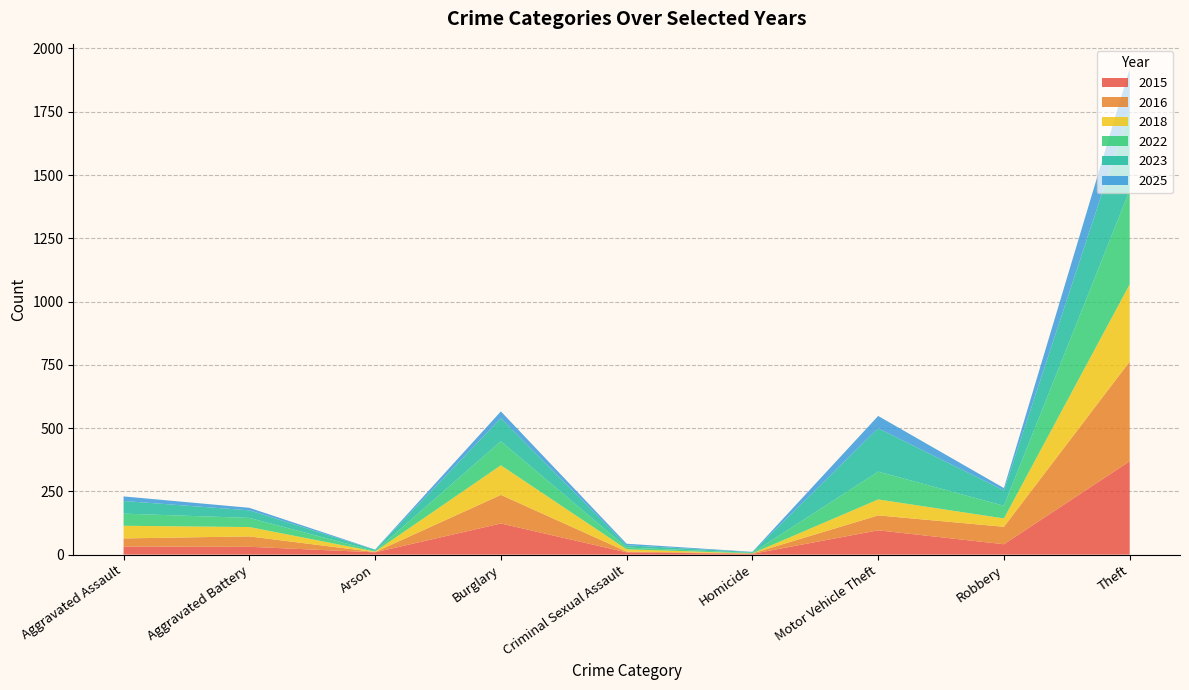

Reading left to right, transcribe all the data shown in this chart.

2015: Aggravated Assault=32	Aggravated Battery=31	Arson=9	Burglary=123	Criminal Sexual Assault=9	Homicide=3	Motor Vehicle Theft=96	Robbery=41	Theft=369
2016: Aggravated Assault=32	Aggravated Battery=41	Arson=1	Burglary=113	Criminal Sexual Assault=3	Homicide=2	Motor Vehicle Theft=59	Robbery=69	Theft=394
2018: Aggravated Assault=50	Aggravated Battery=37	Arson=2	Burglary=117	Criminal Sexual Assault=9	Homicide=0	Motor Vehicle Theft=63	Robbery=33	Theft=305
2022: Aggravated Assault=48	Aggravated Battery=36	Arson=2	Burglary=95	Criminal Sexual Assault=7	Homicide=2	Motor Vehicle Theft=110	Robbery=50	Theft=372
2023: Aggravated Assault=50	Aggravated Battery=30	Arson=5	Burglary=91	Criminal Sexual Assault=9	Homicide=3	Motor Vehicle Theft=171	Robbery=61	Theft=319
2025: Aggravated Assault=18	Aggravated Battery=10	Arson=1	Burglary=27	Criminal Sexual Assault=6	Homicide=1	Motor Vehicle Theft=49	Robbery=9	Theft=161